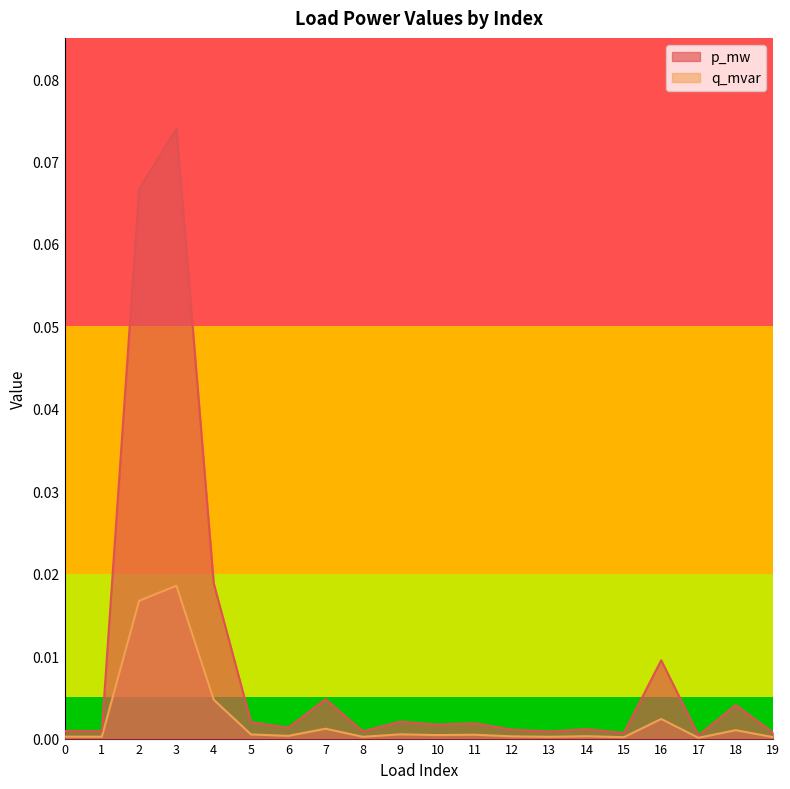

At which label is q_mvar closest to 0?

17